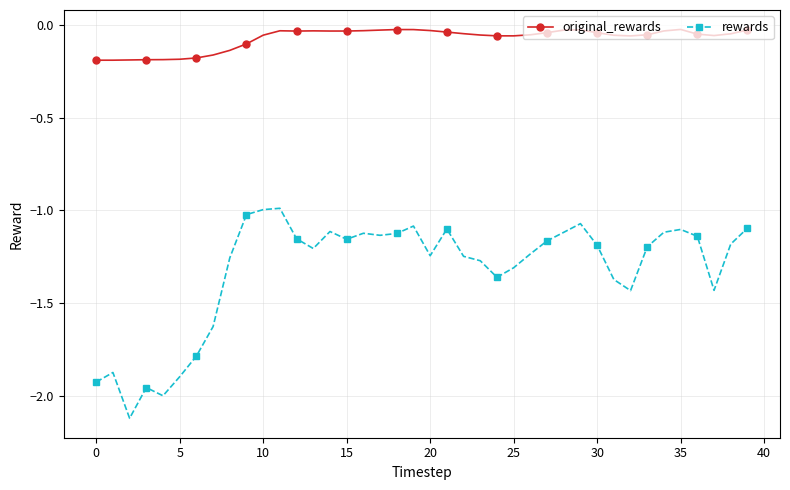

Which series has the widest spread of values?

rewards